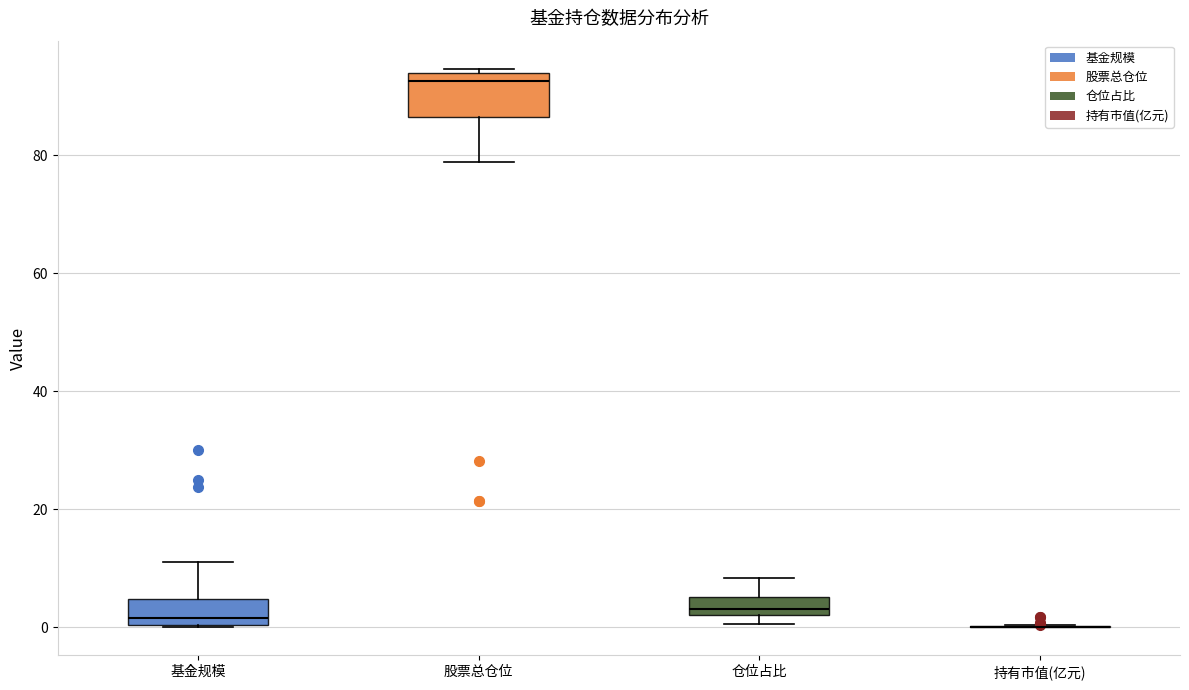

Reading left to right, transcribe this box plot: for each box, give where its median line is, the range the box spans, and where its two whiskers end, as read against the y-axis. The values are not printed on the chart, so give them approximately, as read against the axis.

基金规模: median 2, box 0 to 4, whiskers 0 to 12
股票总仓位: median 92, box 86 to 94, whiskers 78 to 94 (just above the box's upper edge)
仓位占比: median 4, box 2 to 6, whiskers 0 to 8
持有市值(亿元): box collapsed to a line at 0, whiskers 0 to 0